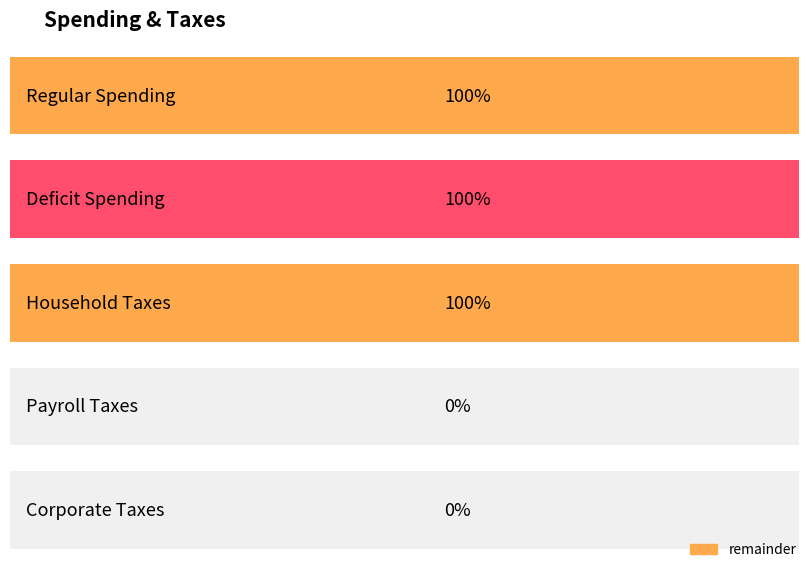

True or false: the data shows -3 at Payroll Taxes.

False